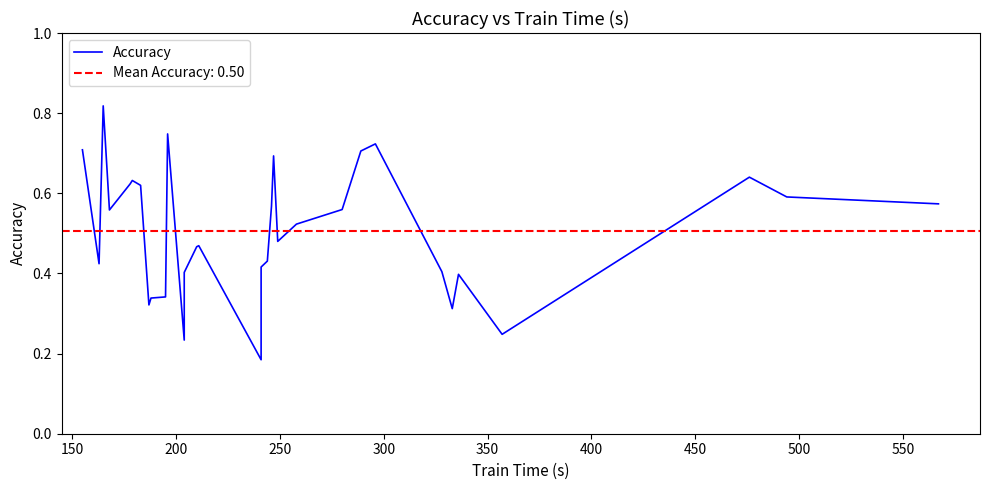

Is it true that the value at 23 is 0.4?

False